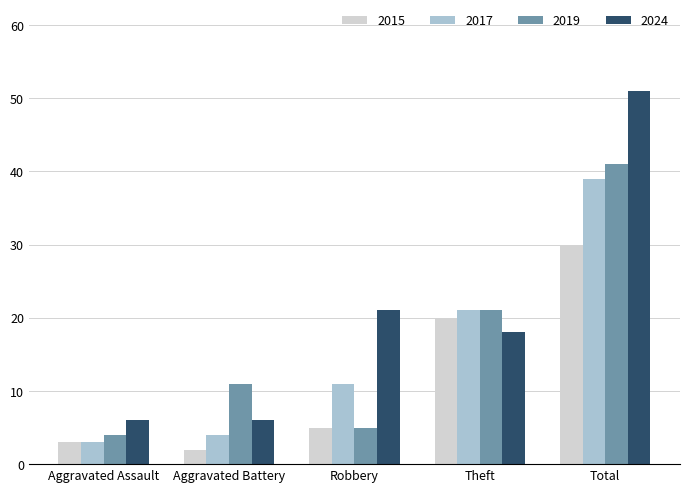

How many data points in 2017 are less than 11?

2